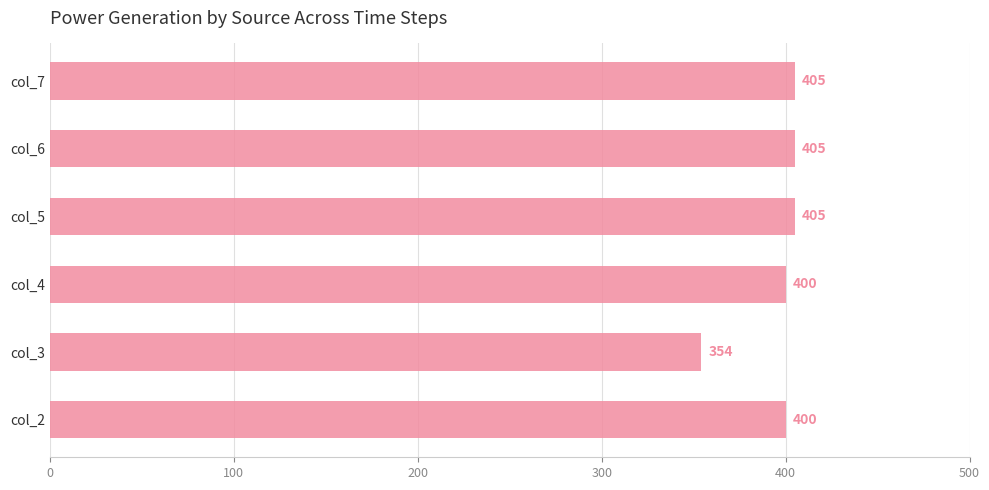

Count the number of data series in this chart.

1